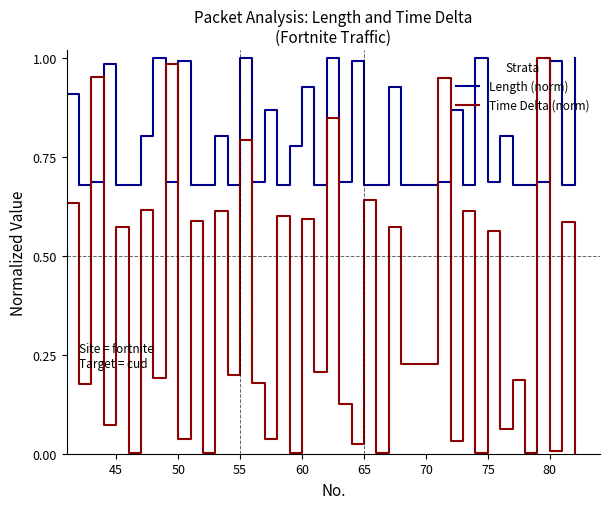

True or false: Time Delta (norm) and Length (norm) intersect in this chart.

True